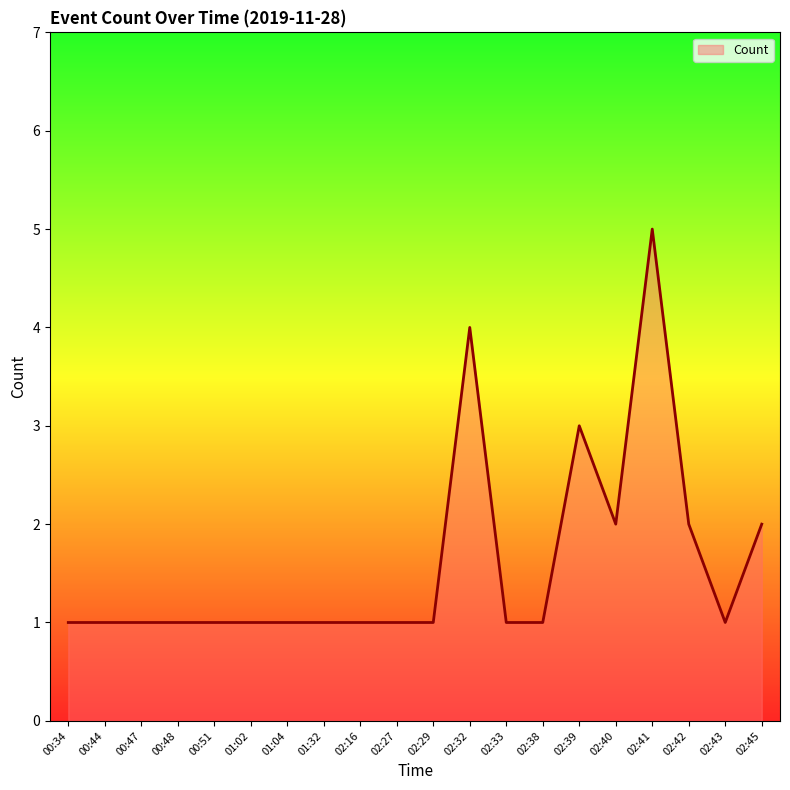

What is the maximum value shown in the chart?

5